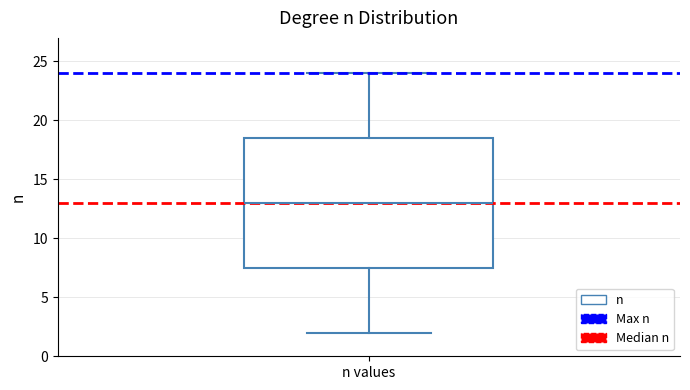

Read this box plot against the y-axis: the position of the median line, the range covered by the box, and the ends of both whiskers. The values are not printed on the chart, so give them approximately, as read against the axis.

median 13.0, box 7.5 to 18.5, whiskers 2.0 to 24.0